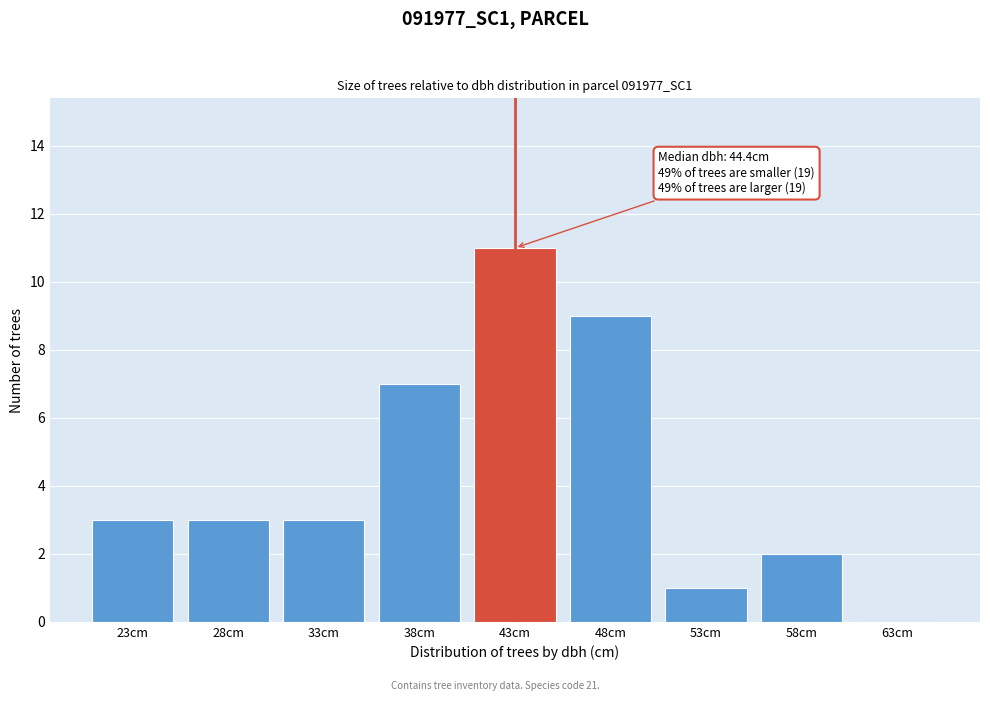

Reading right to left, what are all the values shown in this chart?

63cm=0	58cm=2	53cm=1	48cm=9	43cm=11	38cm=7	33cm=3	28cm=3	23cm=3